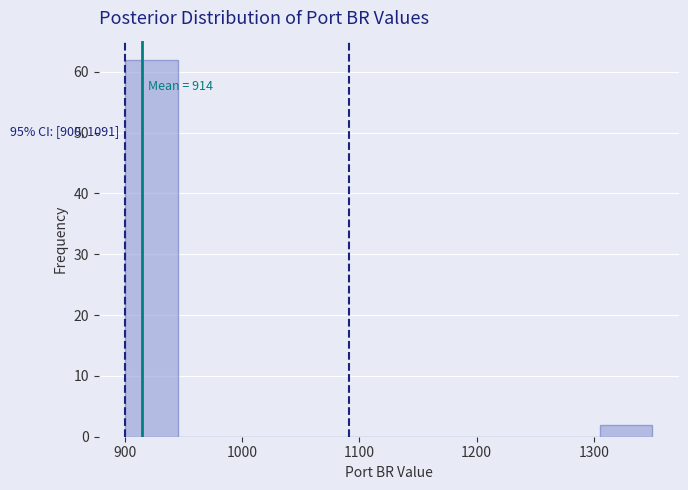

Which range on the x-axis has the tallest bar?

900 to 945